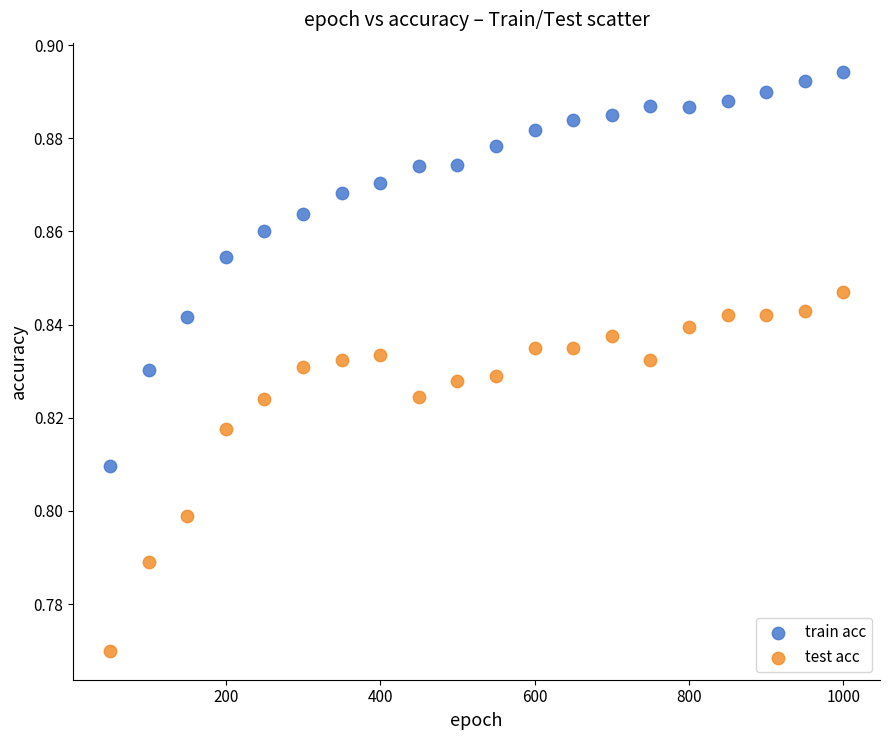

Across all data points, what is the range of X values (max minus min)?

950.0